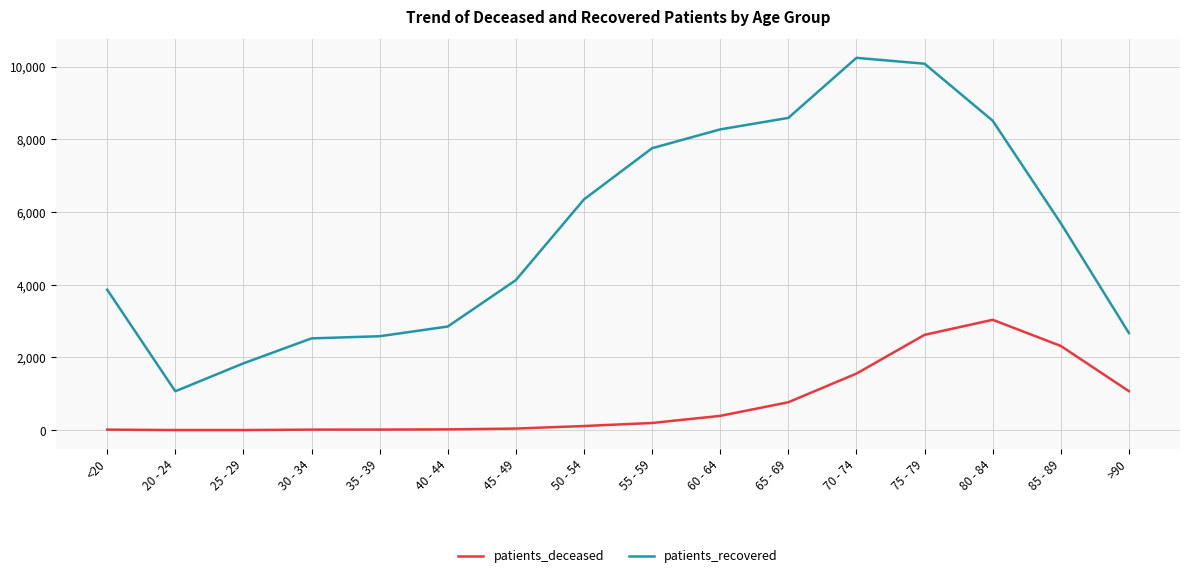

What position from the left is 75 - 79?

13